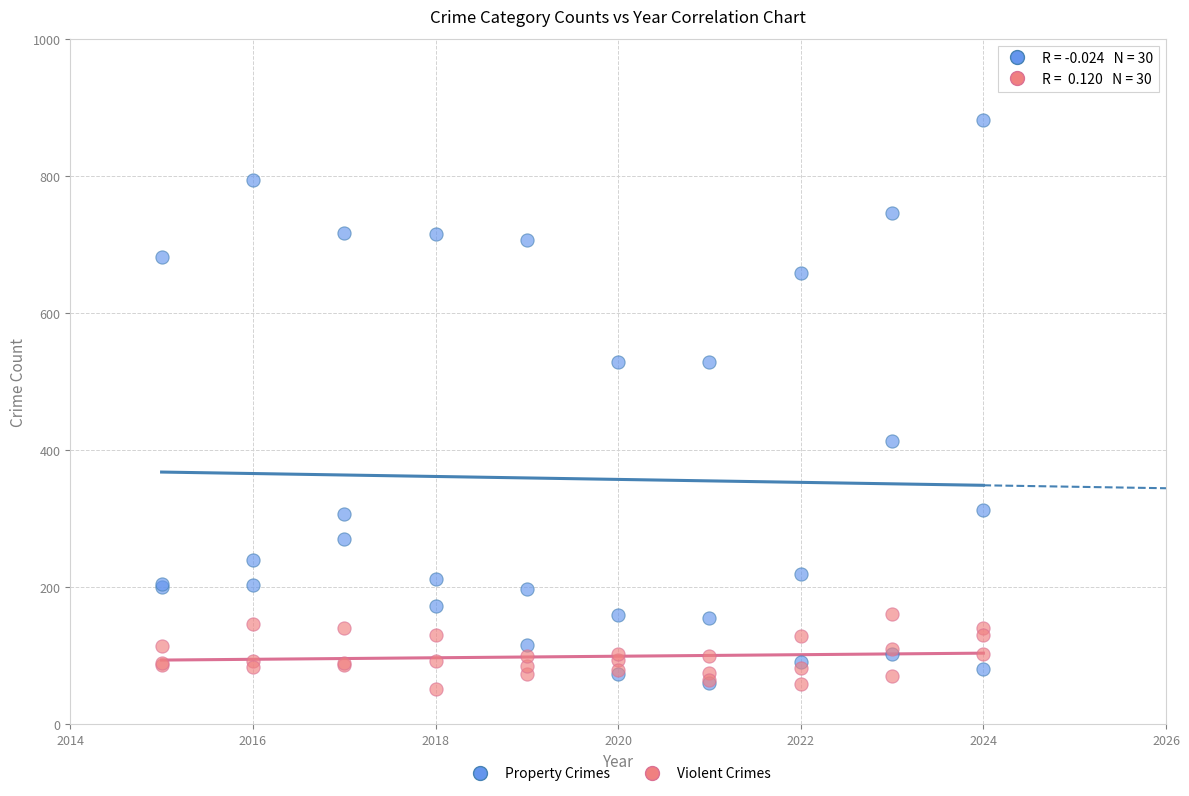

Across all series, what Y value is closest to 466?

414